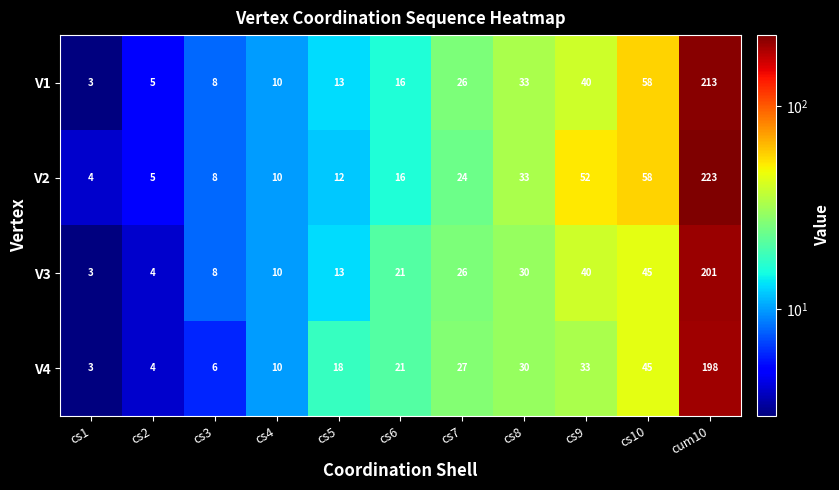

What is the average value of the V2 series?

40